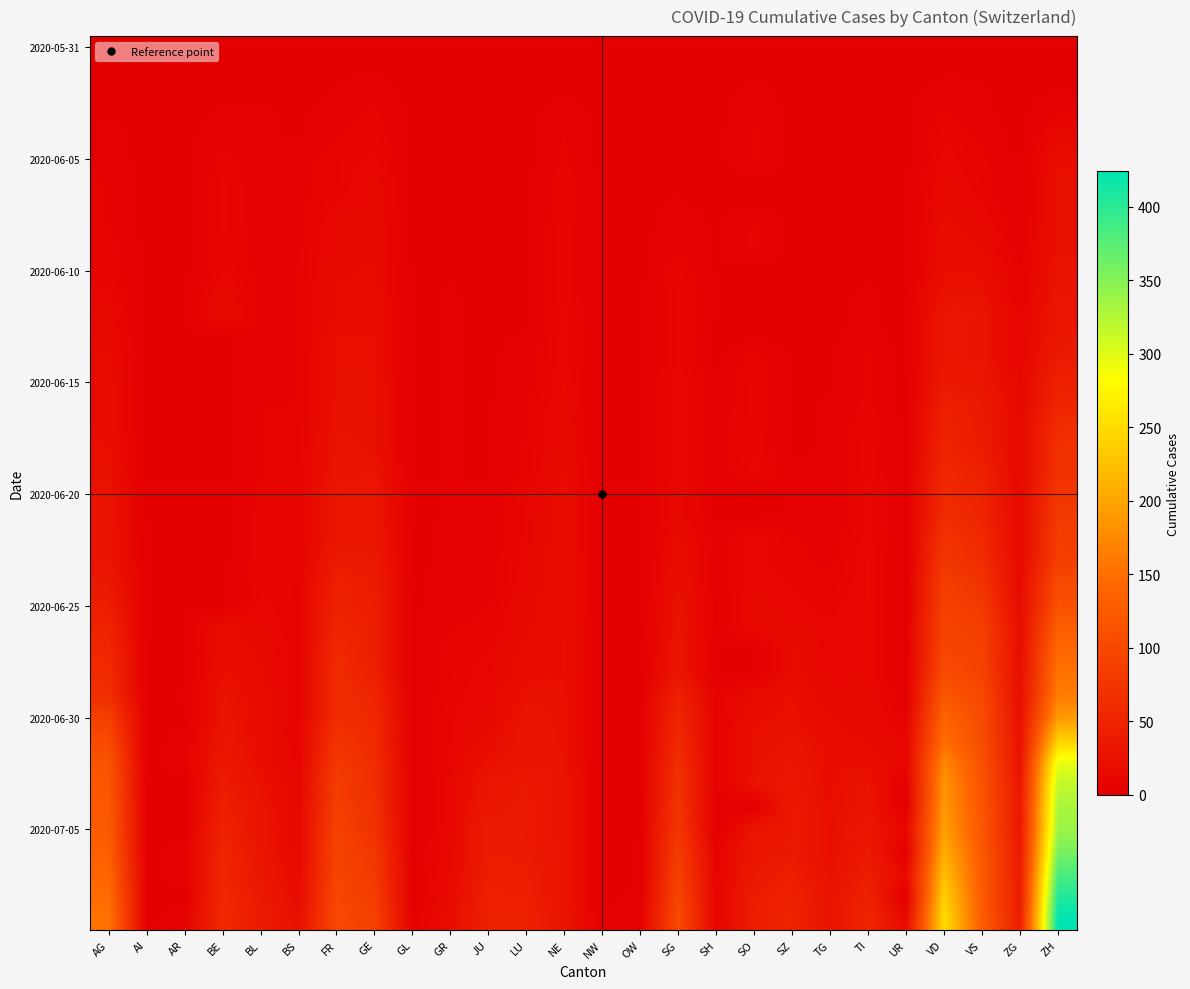

Which label corresponds to the smallest value in the chart?

AG